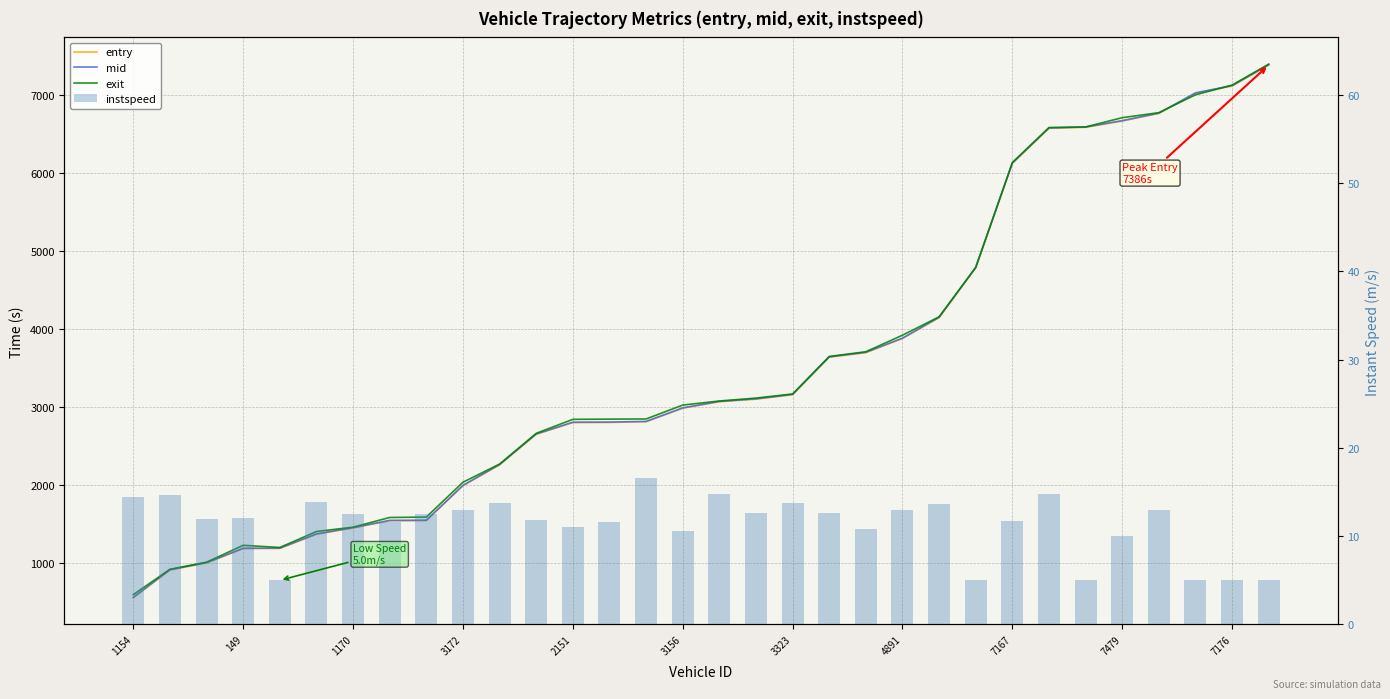

At which category is the sum across all series the highest?

31